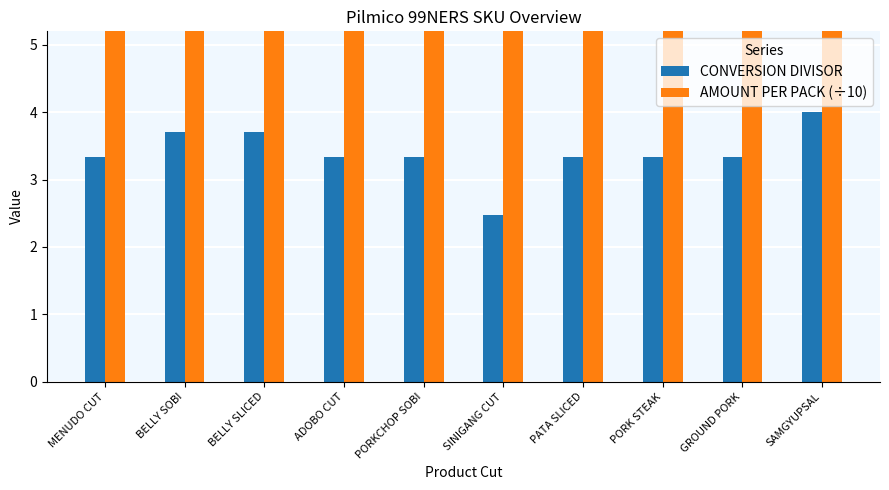

What is the average value of the AMOUNT PER PACK (÷10) series?

9.9